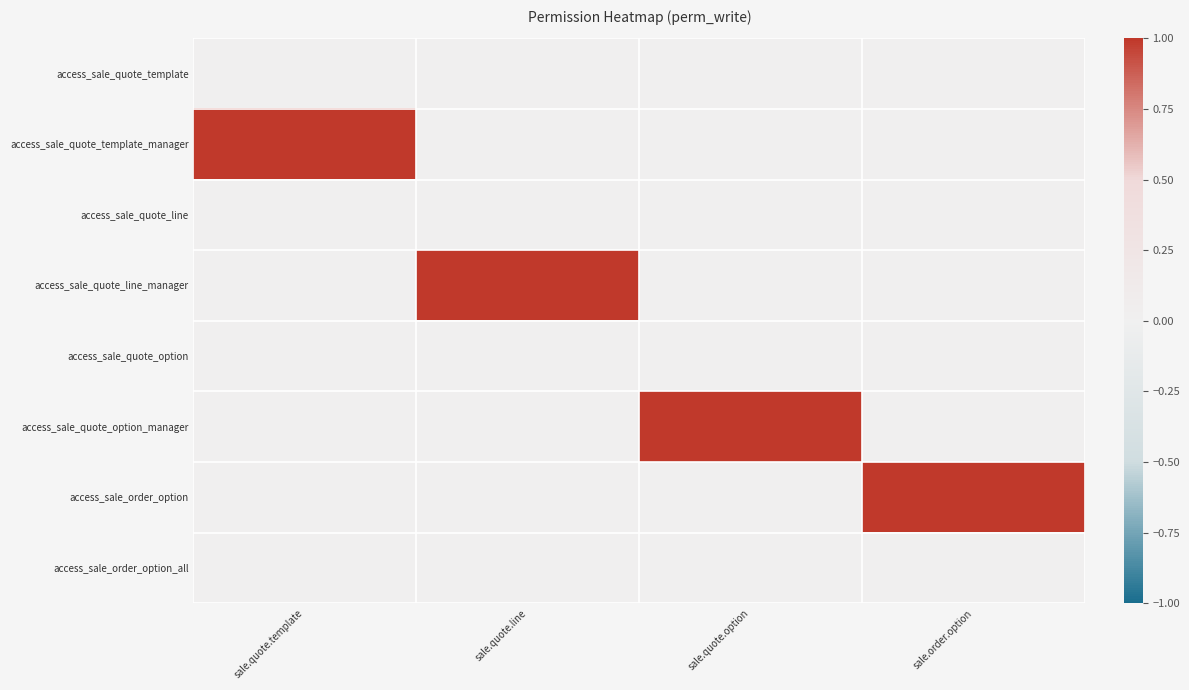

Reading left to right, list all the values displayed in this chart.

access_sale_quote_template: sale.quote.template=0	sale.quote.line=0	sale.quote.option=0	sale.order.option=0
access_sale_quote_template_manager: sale.quote.template=1	sale.quote.line=0	sale.quote.option=0	sale.order.option=0
access_sale_quote_line: sale.quote.template=0	sale.quote.line=0	sale.quote.option=0	sale.order.option=0
access_sale_quote_line_manager: sale.quote.template=0	sale.quote.line=1	sale.quote.option=0	sale.order.option=0
access_sale_quote_option: sale.quote.template=0	sale.quote.line=0	sale.quote.option=0	sale.order.option=0
access_sale_quote_option_manager: sale.quote.template=0	sale.quote.line=0	sale.quote.option=1	sale.order.option=0
access_sale_order_option: sale.quote.template=0	sale.quote.line=0	sale.quote.option=0	sale.order.option=1
access_sale_order_option_all: sale.quote.template=0	sale.quote.line=0	sale.quote.option=0	sale.order.option=0